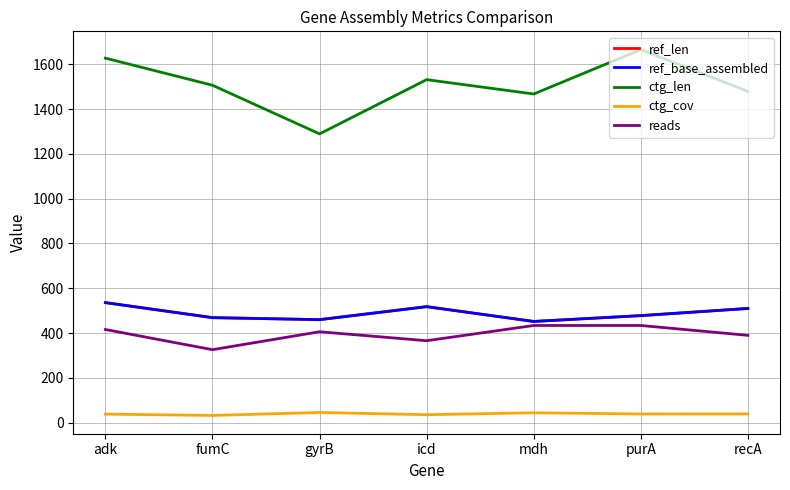

Is this an area chart (filled region under the line)?

No